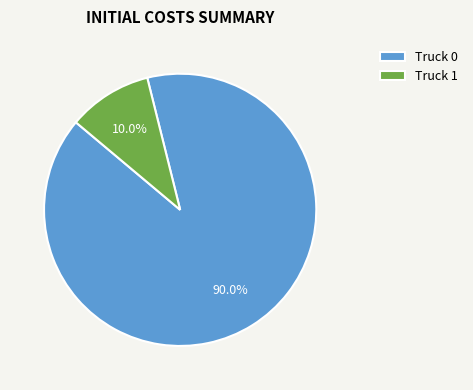

The Truck 1 slice represents 10% of the pie. True or false?

True